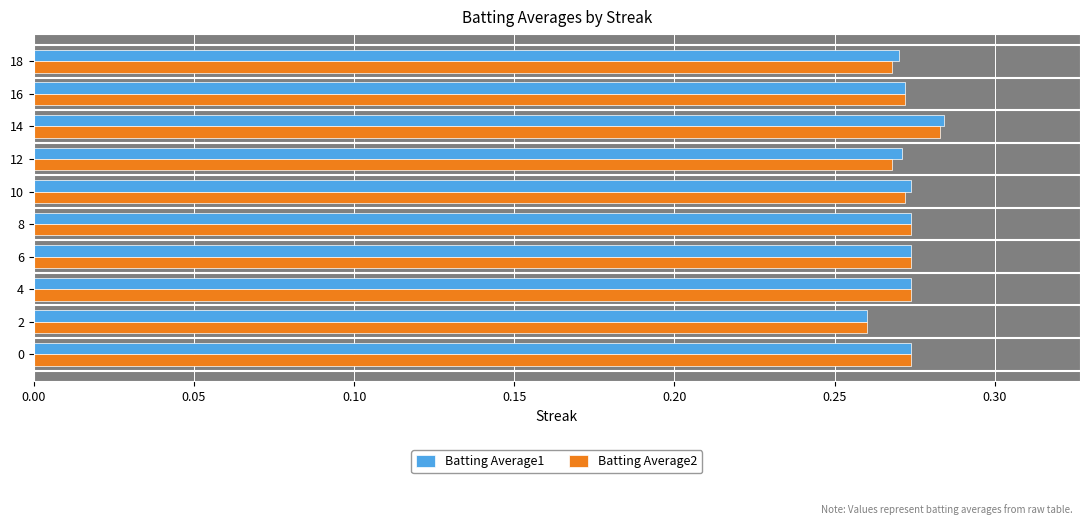

At which label does Batting Average1 reach its peak?

14